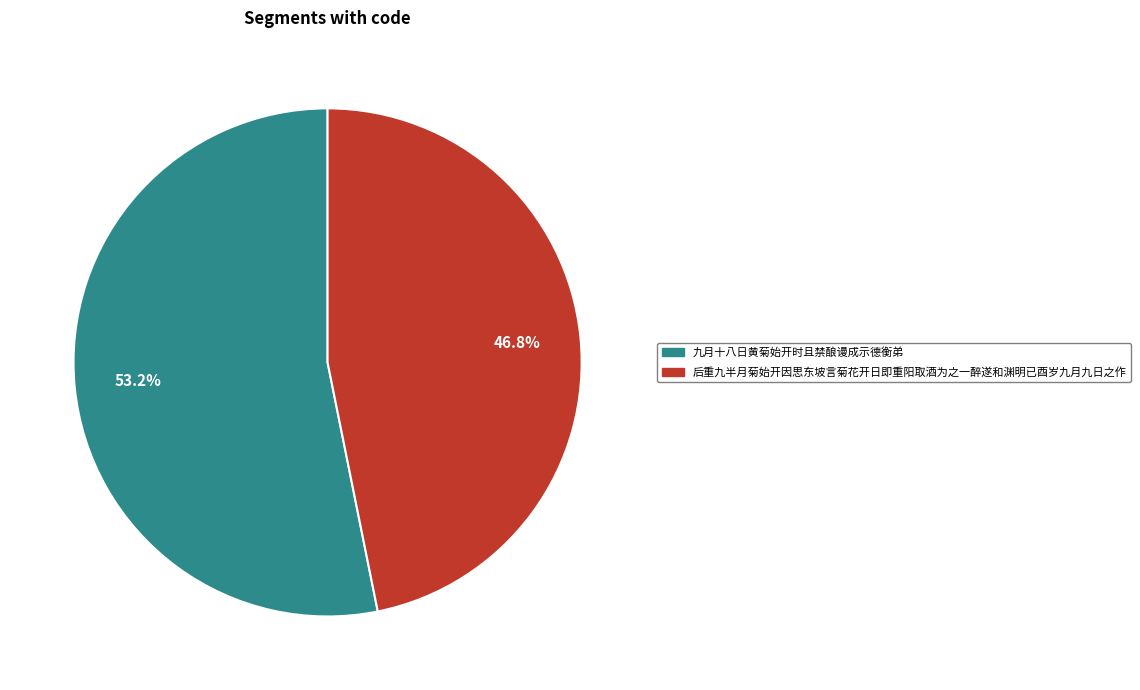

Is it true that 后重九半月菊始开因思东坡言菊花开日即重阳取酒为之一醉遂和渊明已酉岁九月九日之作 is 54% of the pie?

False